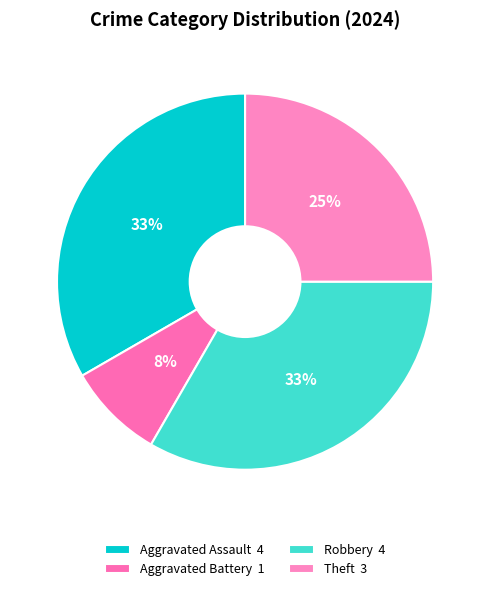

Which category has the smallest portion of the pie?

Aggravated Battery 1